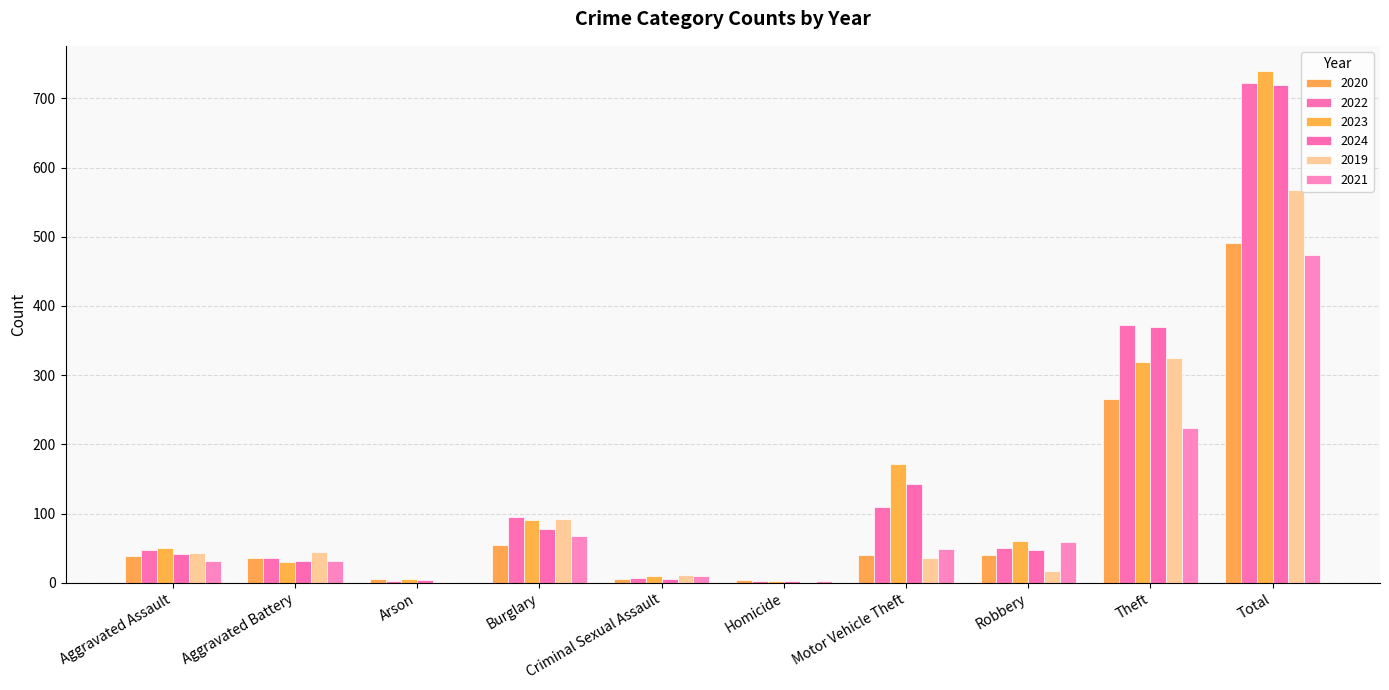

How many groups of bars are there?

10